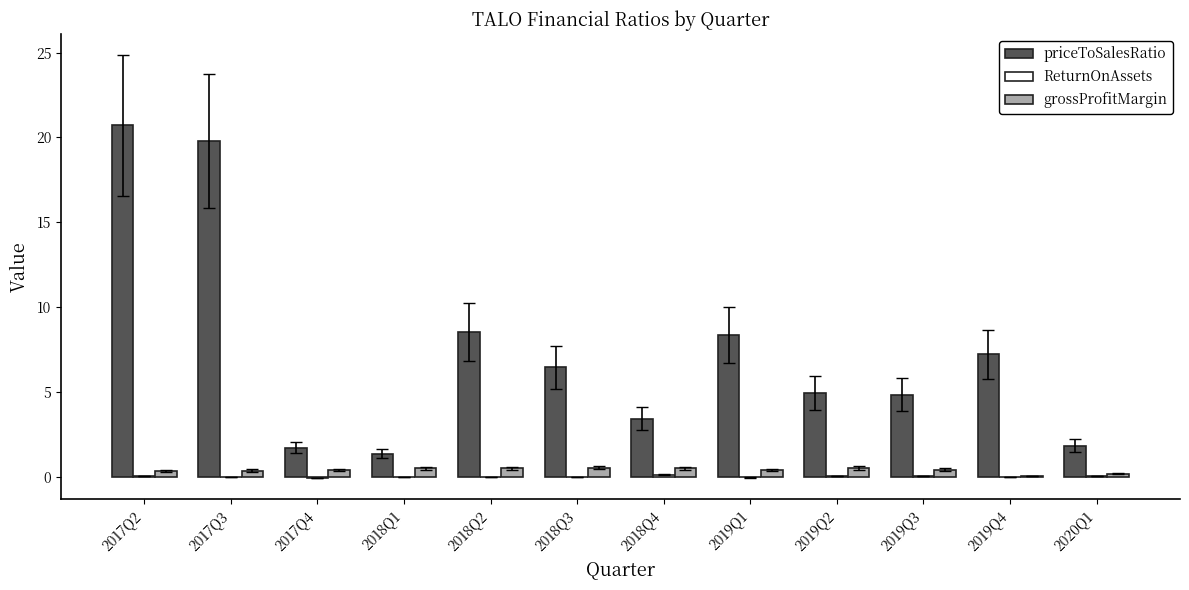

The value of grossProfitMargin at 2019Q4 is 0.0. True or false?

True